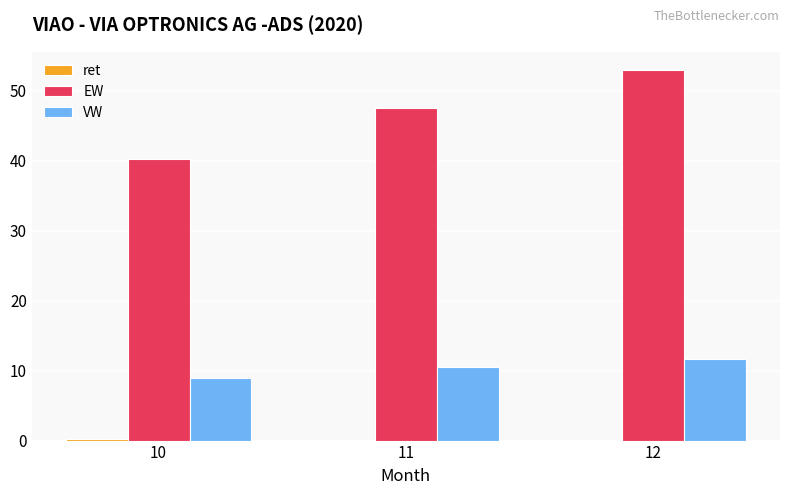

True or false: VW has a value of 4.4 at 10.

False